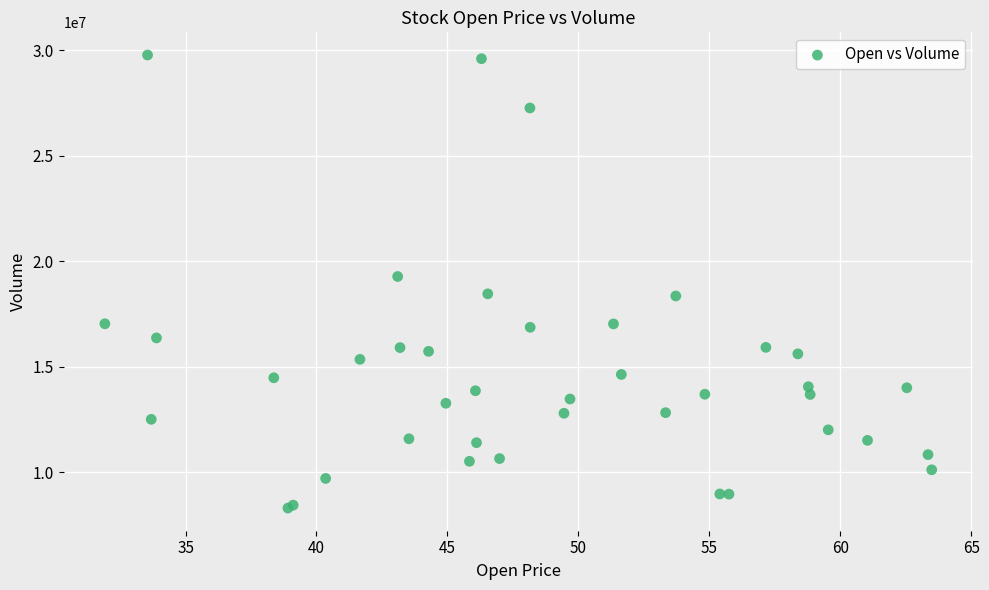

What Y value in the scatter plot is closest to 19035400?

19274600